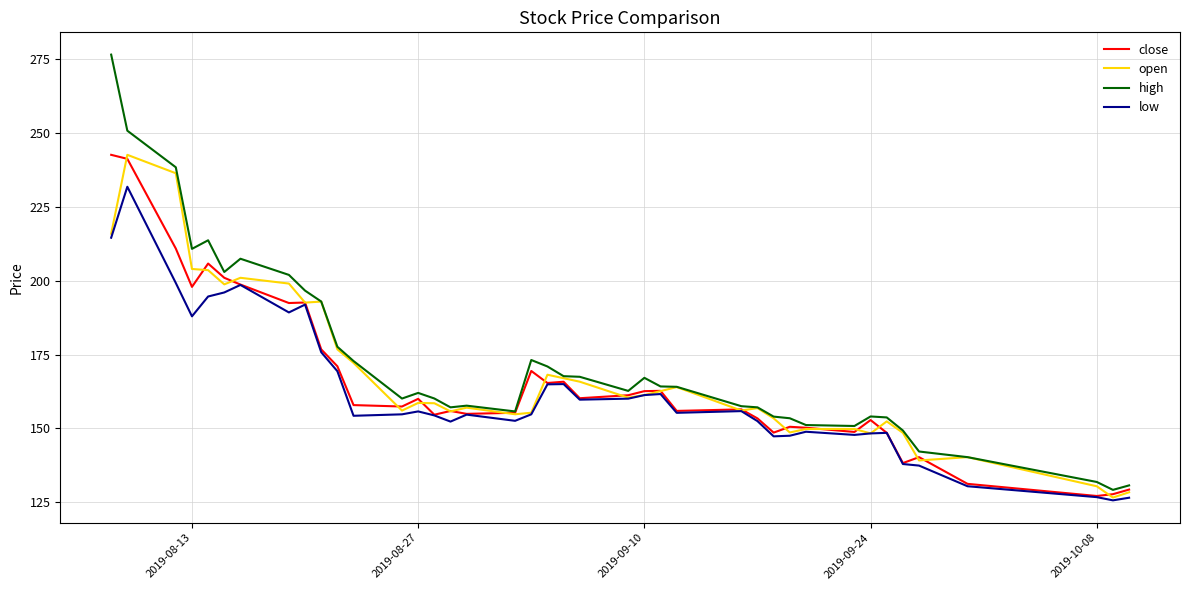

What is the smallest value displayed?

125.6